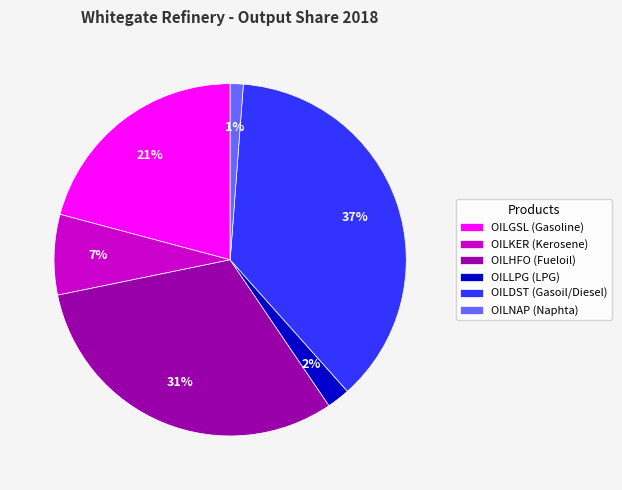

True or false: OILHFO (Fueloil) accounts for 31% of the total.

True